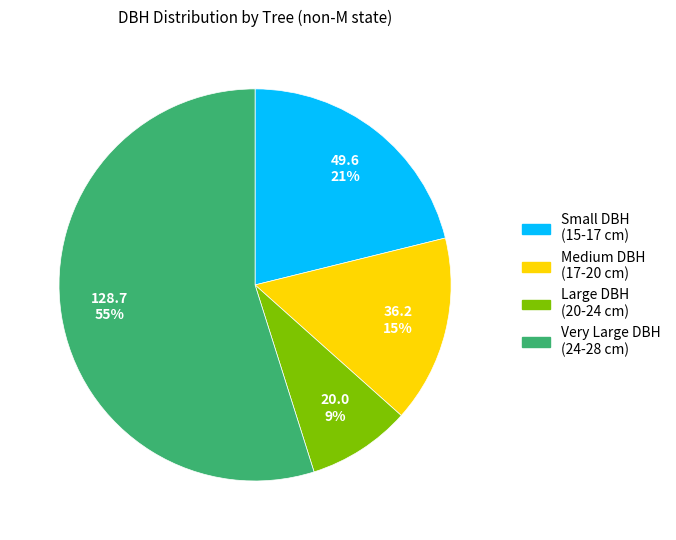

To the nearest percent, what is the difference between the largest and smallest slice percentages?

46%